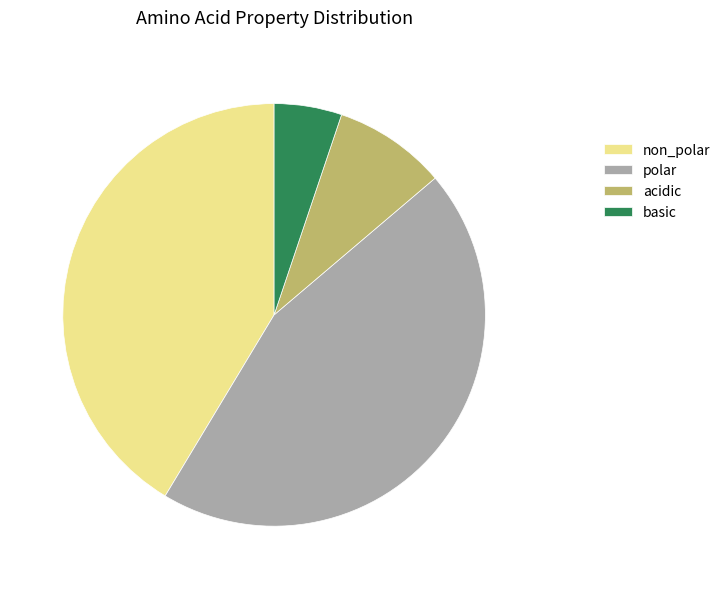

Which slice is the smallest?

basic